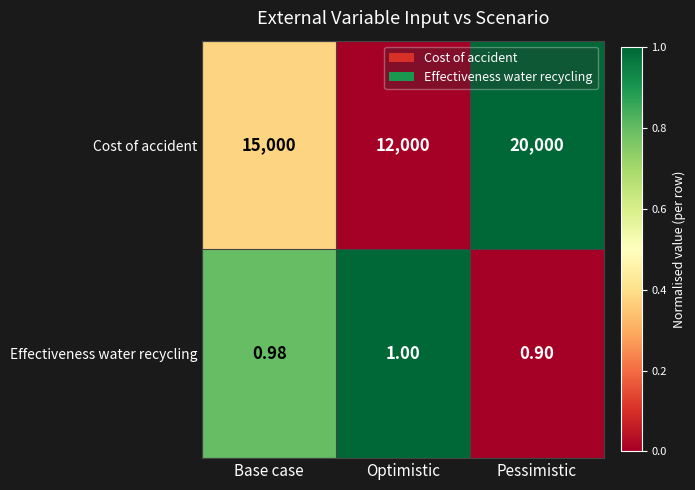

Between Base case and Pessimistic, which series saw the biggest shift?

Cost of accident